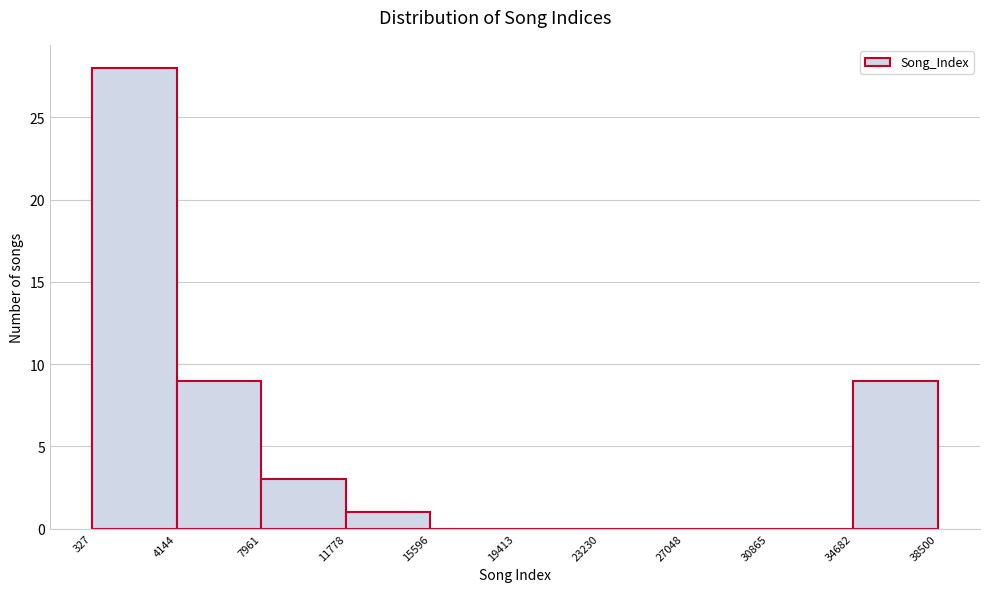

Which range on the x-axis has the tallest bar?

327 to 4144